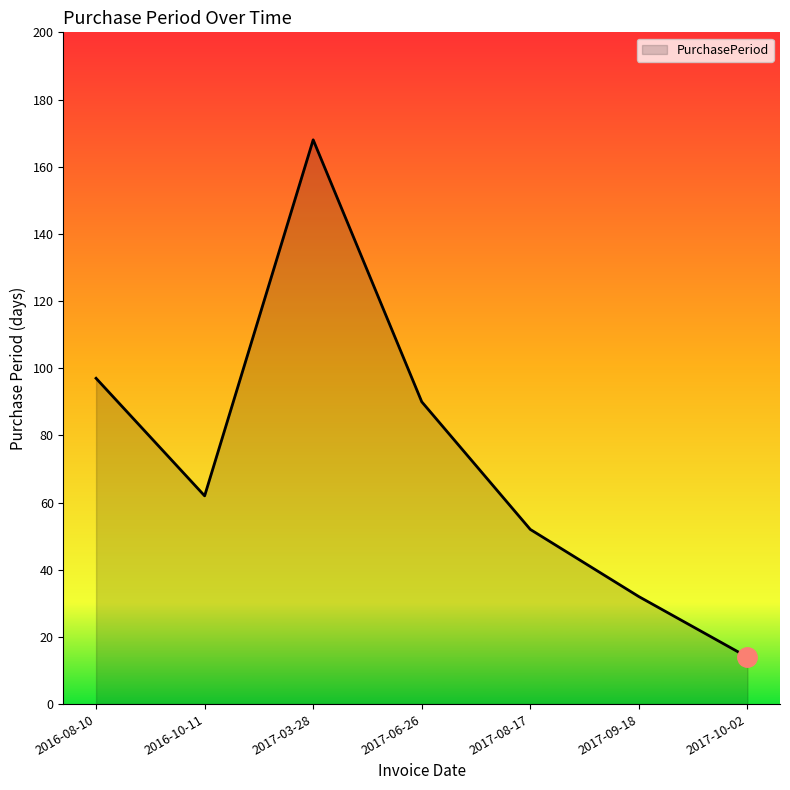

Reading left to right, list all the values displayed in this chart.

97	62	168	90	52	32	14